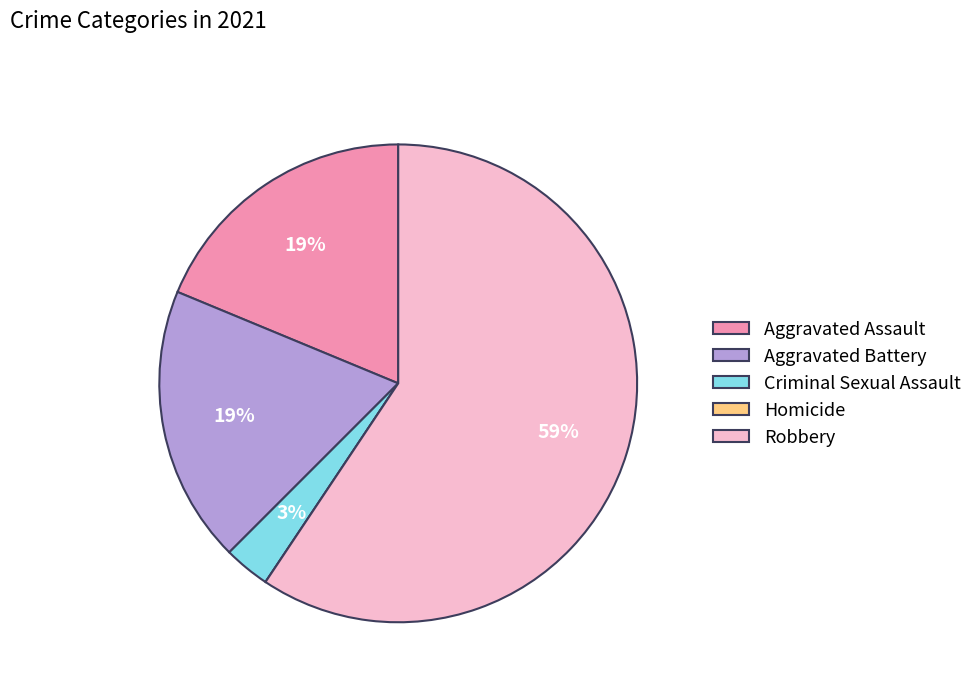

Which has a higher value, Criminal Sexual Assault or Aggravated Battery?

Aggravated Battery